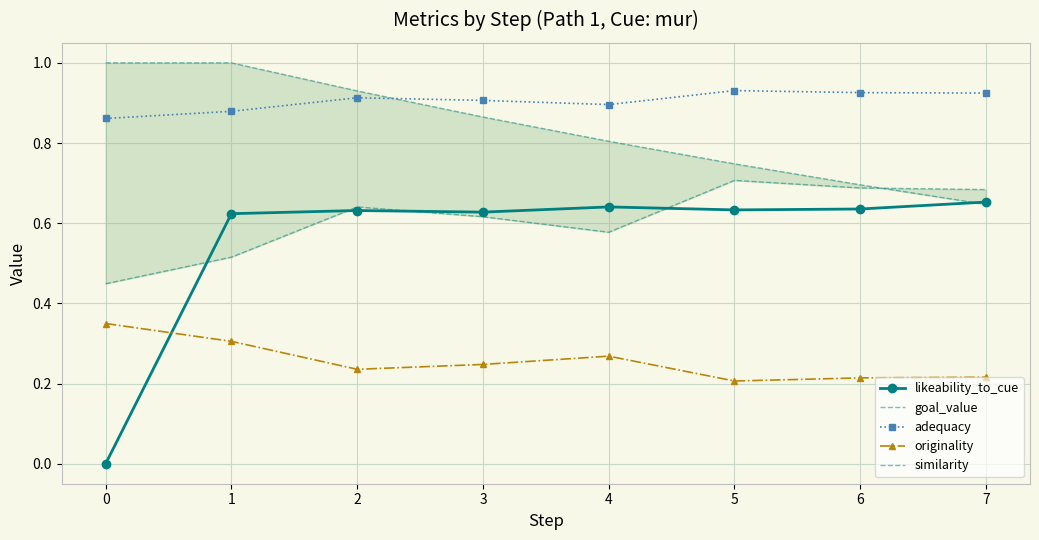

True or false: adequacy has more than 1 points higher than both neighbors.

True